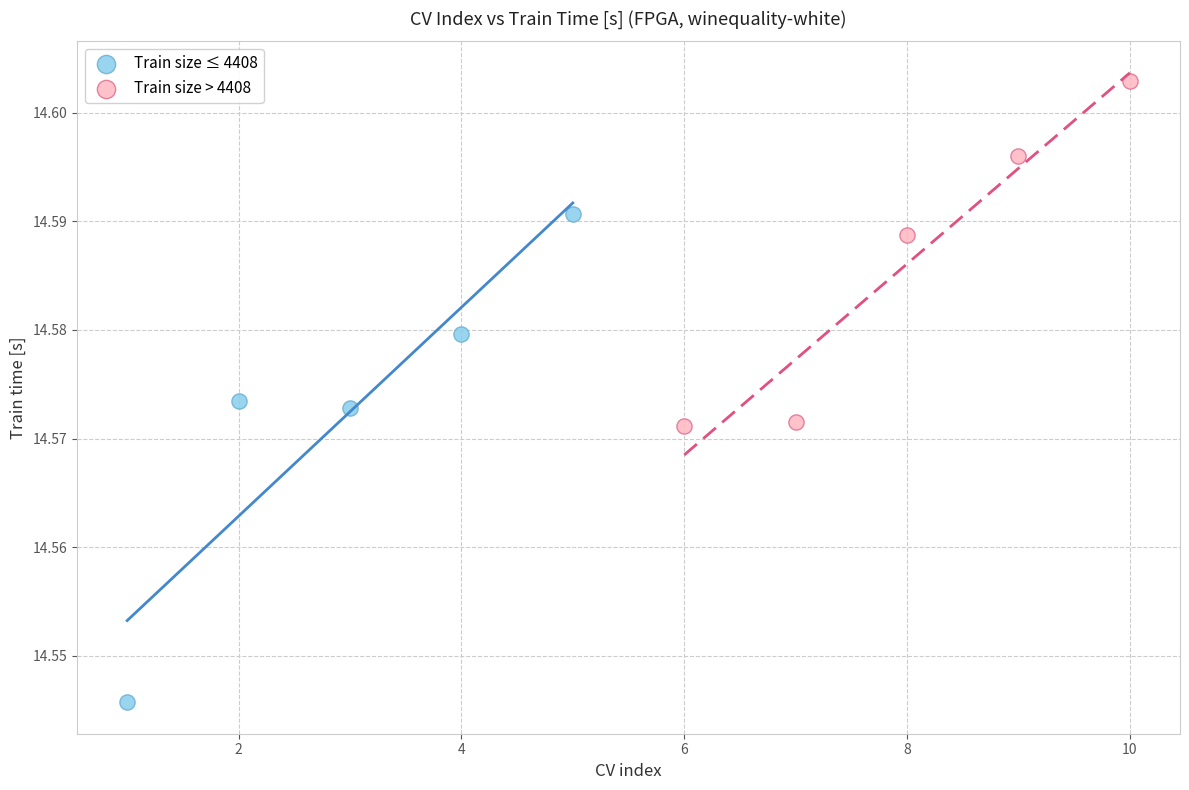

Which series reaches the minimum Y coordinate?

Train size ≤ 4408